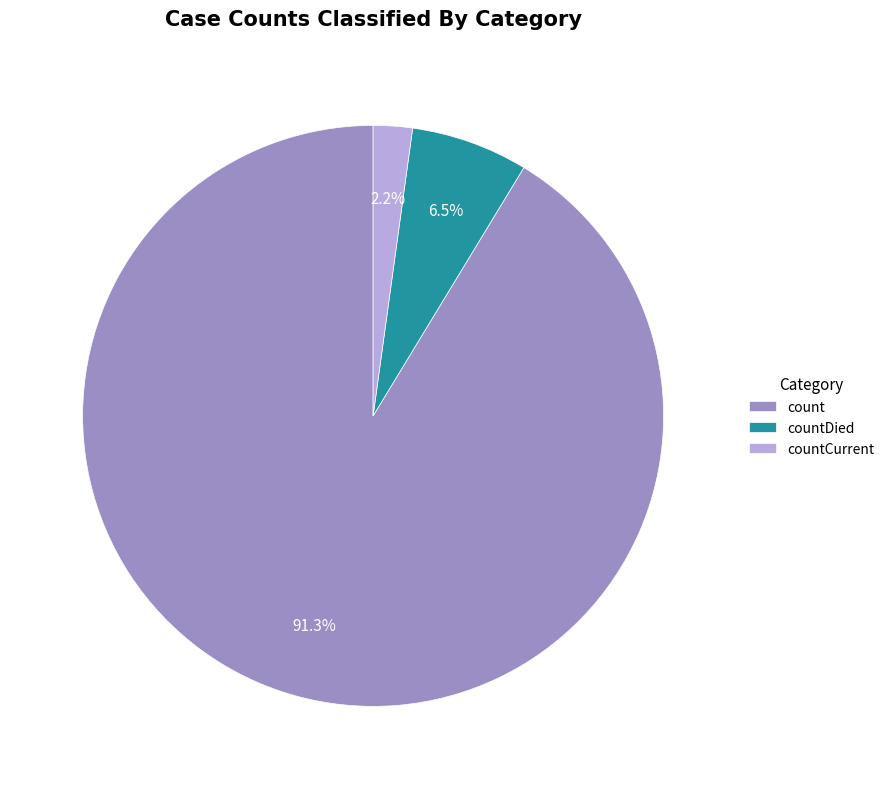

To the nearest percent, what portion does countCurrent represent?

2%